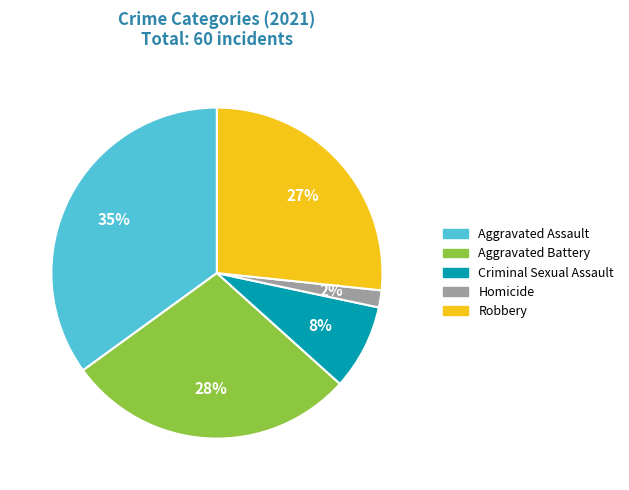

Approximately how many times larger is the value at Criminal Sexual Assault compared to Aggravated Battery?

0.3